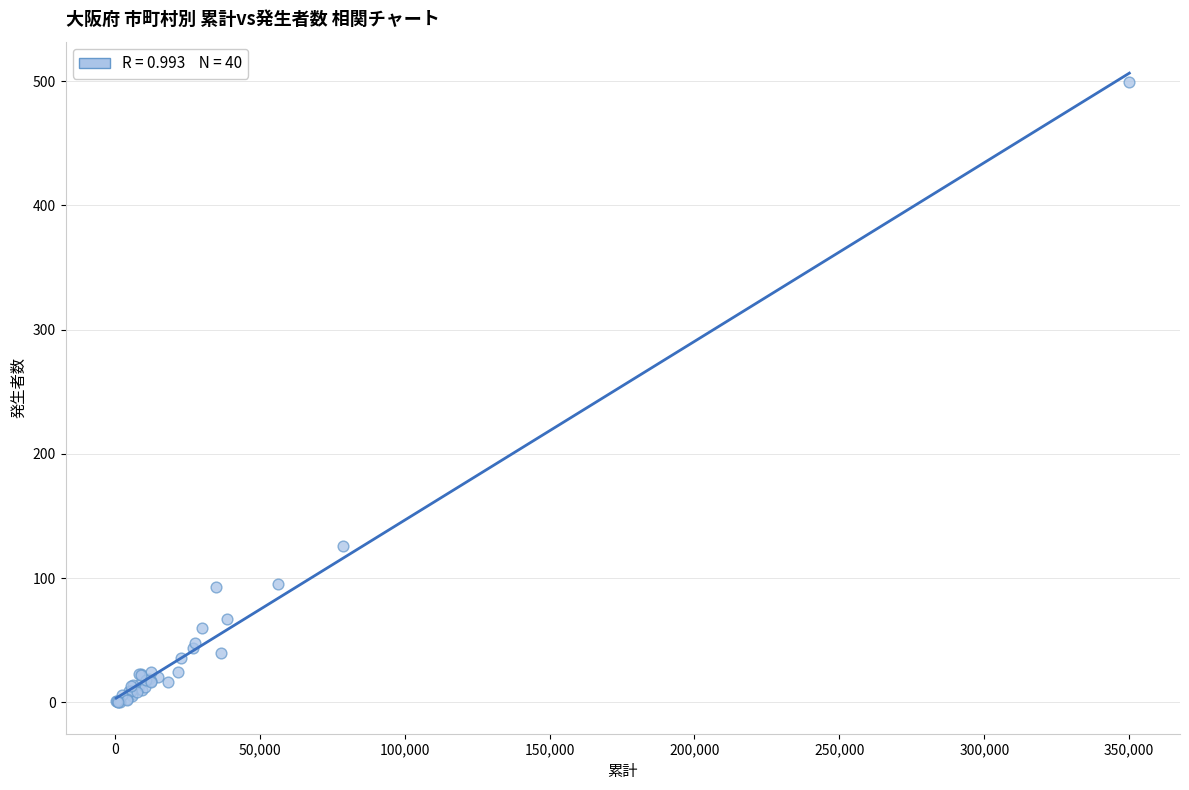

What Y value in the scatter plot is closest to 249?

126